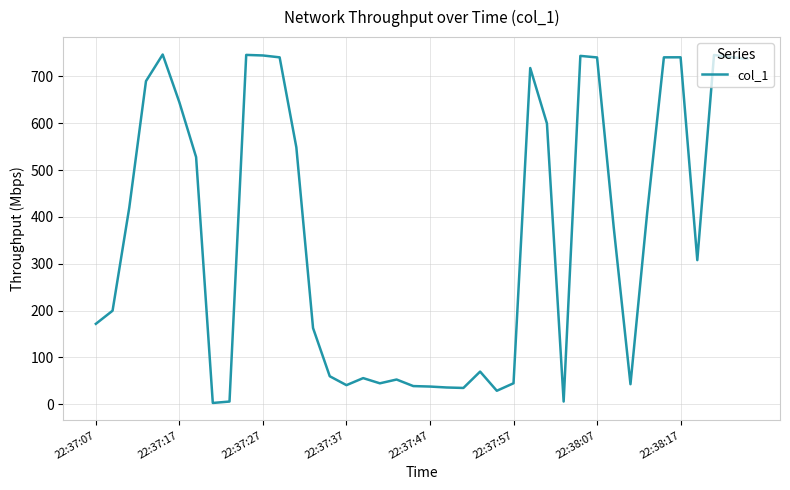

What is the difference between the maximum and minimum values?

743.4